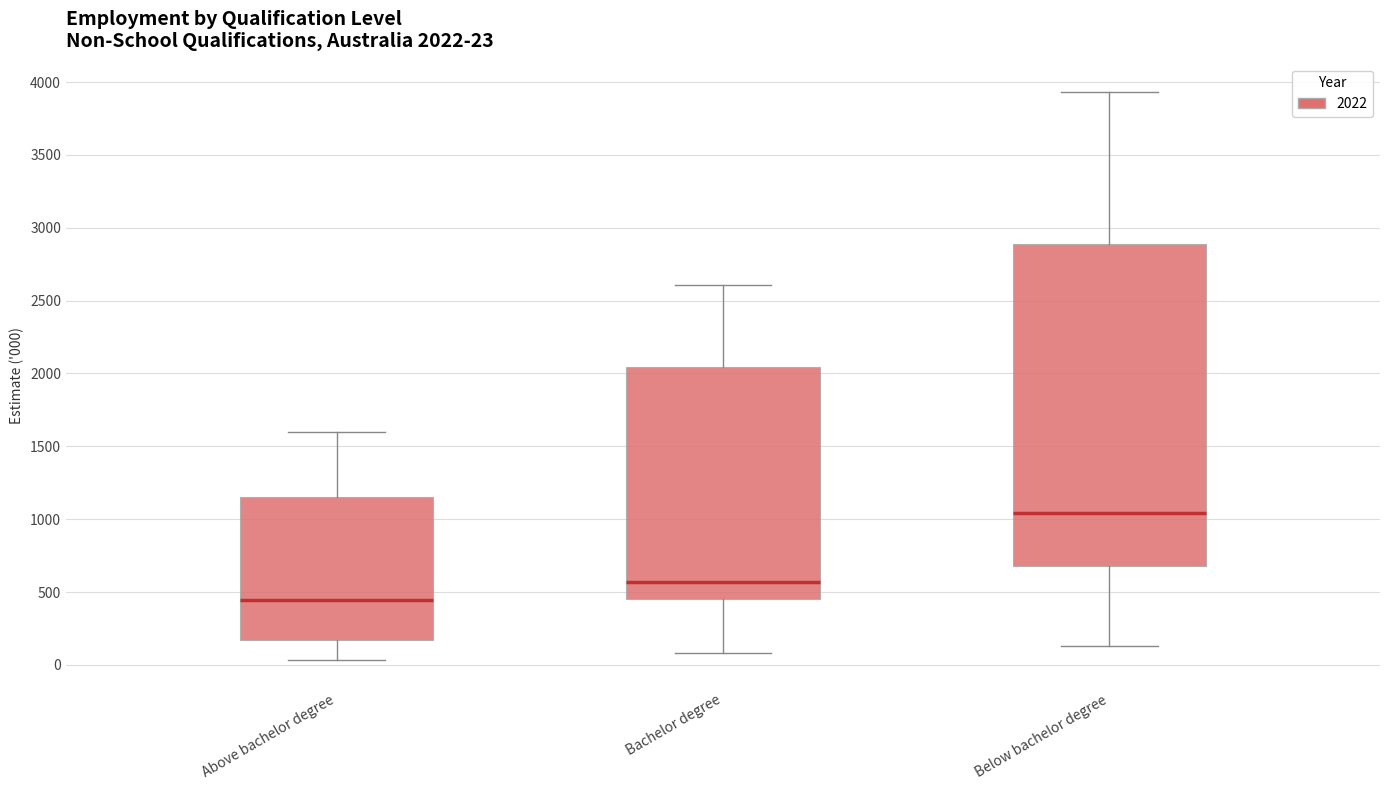

Which box's median line is the highest?

Below bachelor degree